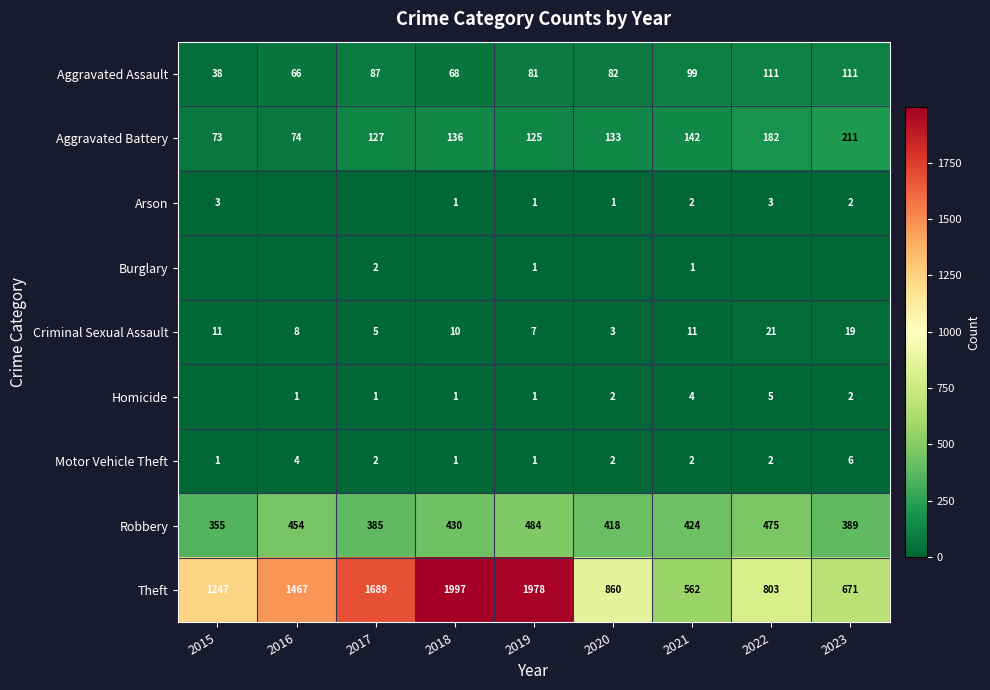

Rank the categories by Theft value from lowest to highest.

2021, 2023, 2022, 2020, 2015, 2016, 2017, 2019, 2018